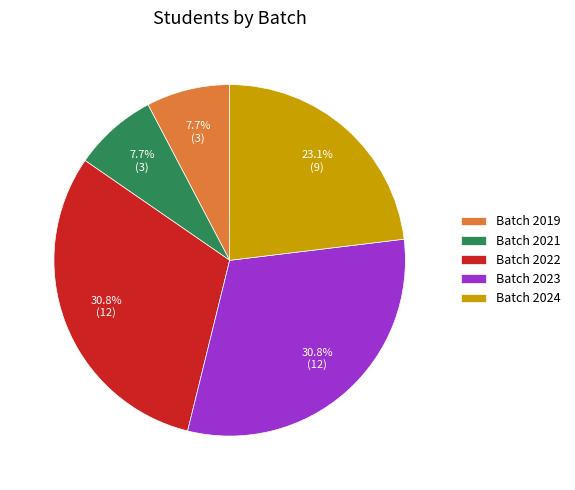

How many slices are in this pie chart?

5